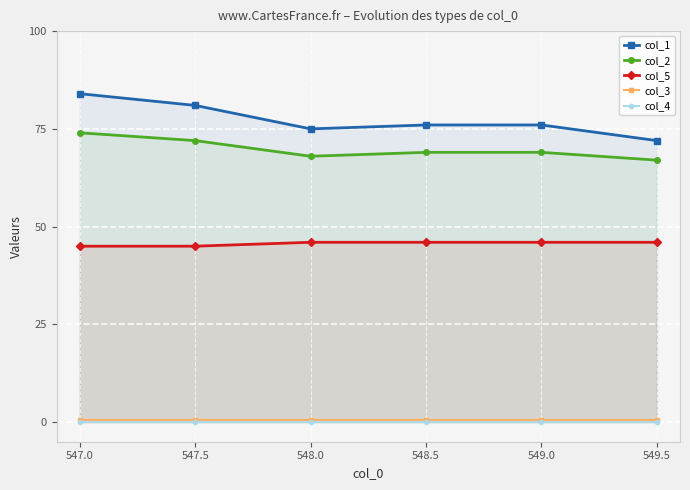

What is the value of the col_5 point at the 3rd from the left?

46.0